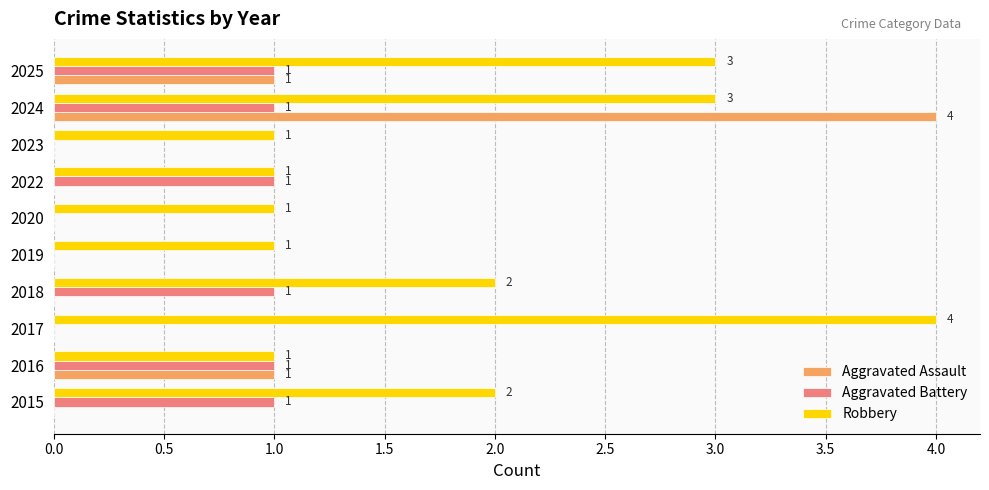

Between 2022 and 2024, which series saw the biggest shift?

Aggravated Assault